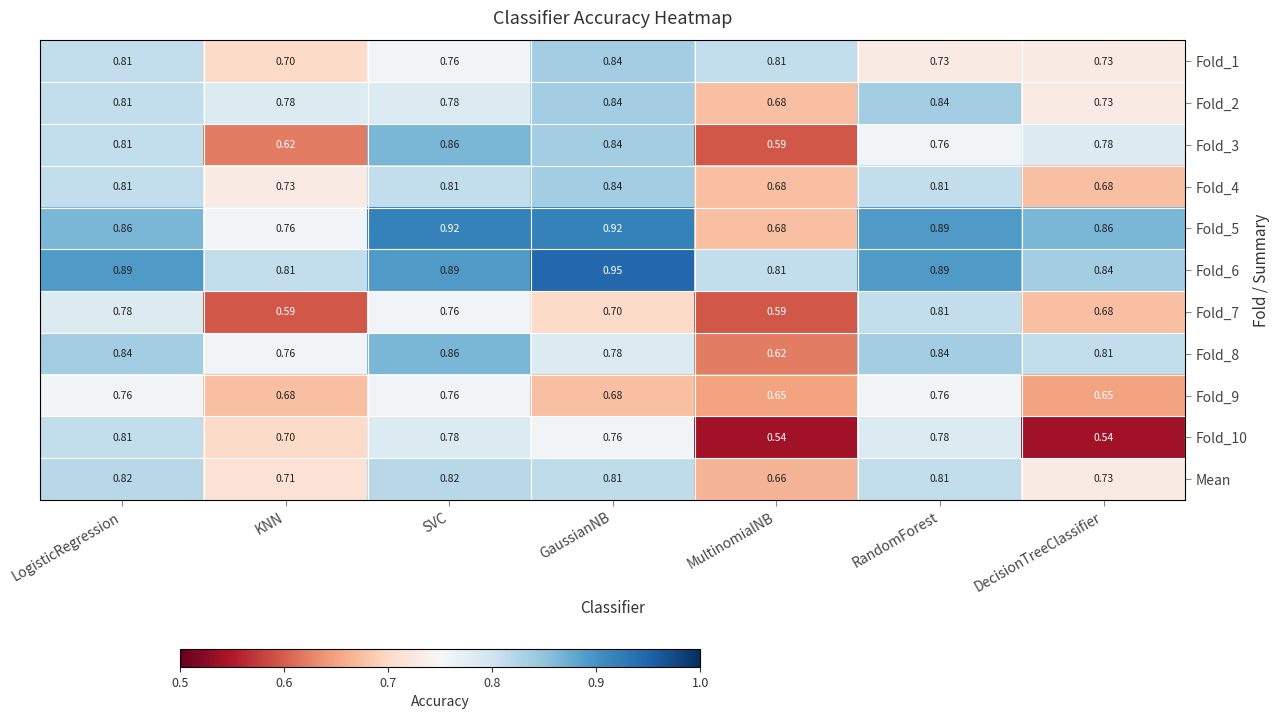

What is the spread (max minus min) of values at LogisticRegression?

0.1